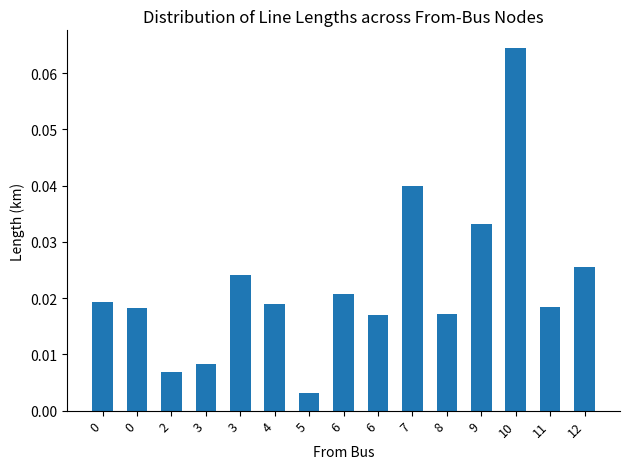

Which label corresponds to the smallest value in the chart?

5